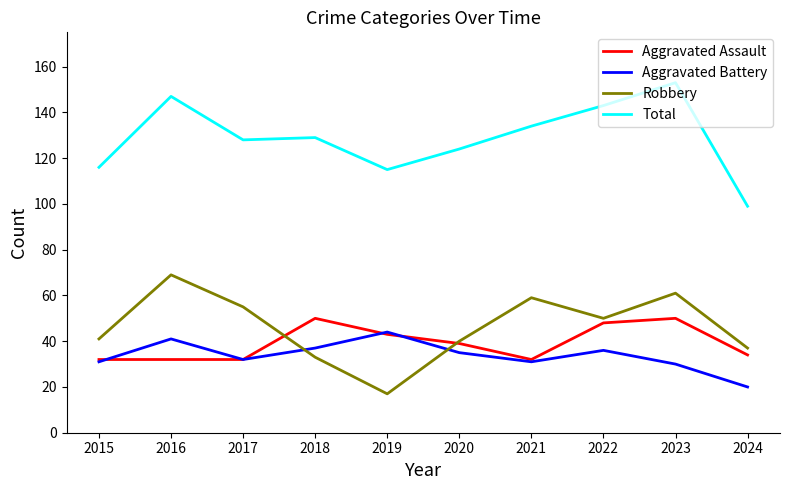

Is this an area chart (filled region under the line)?

No